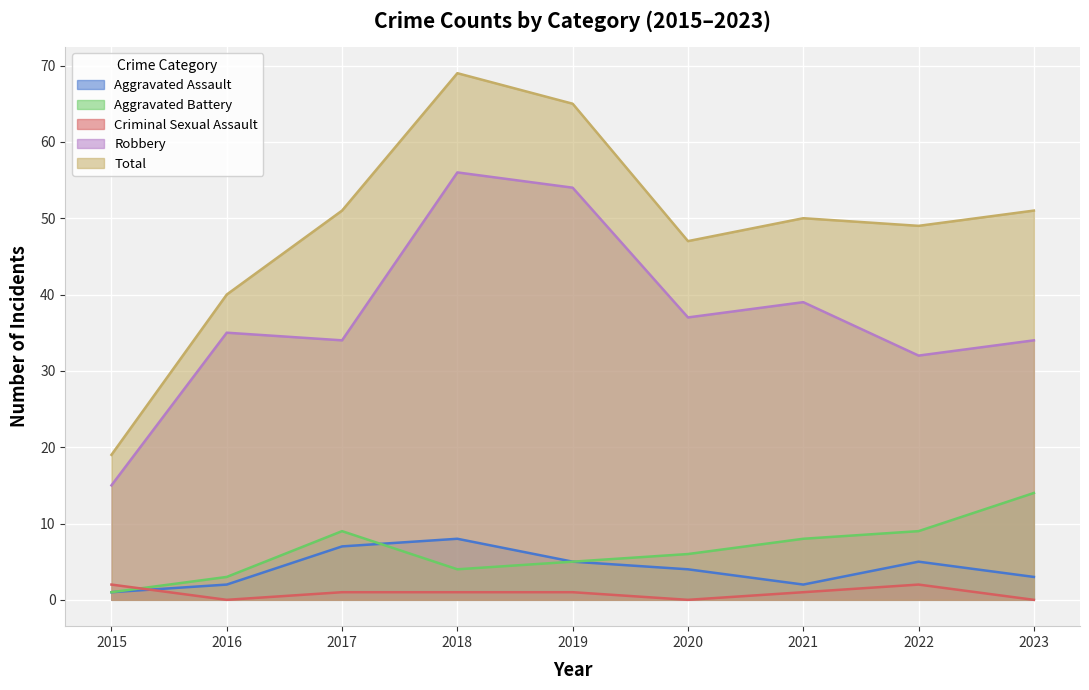

What is the maximum value shown in the chart?

69